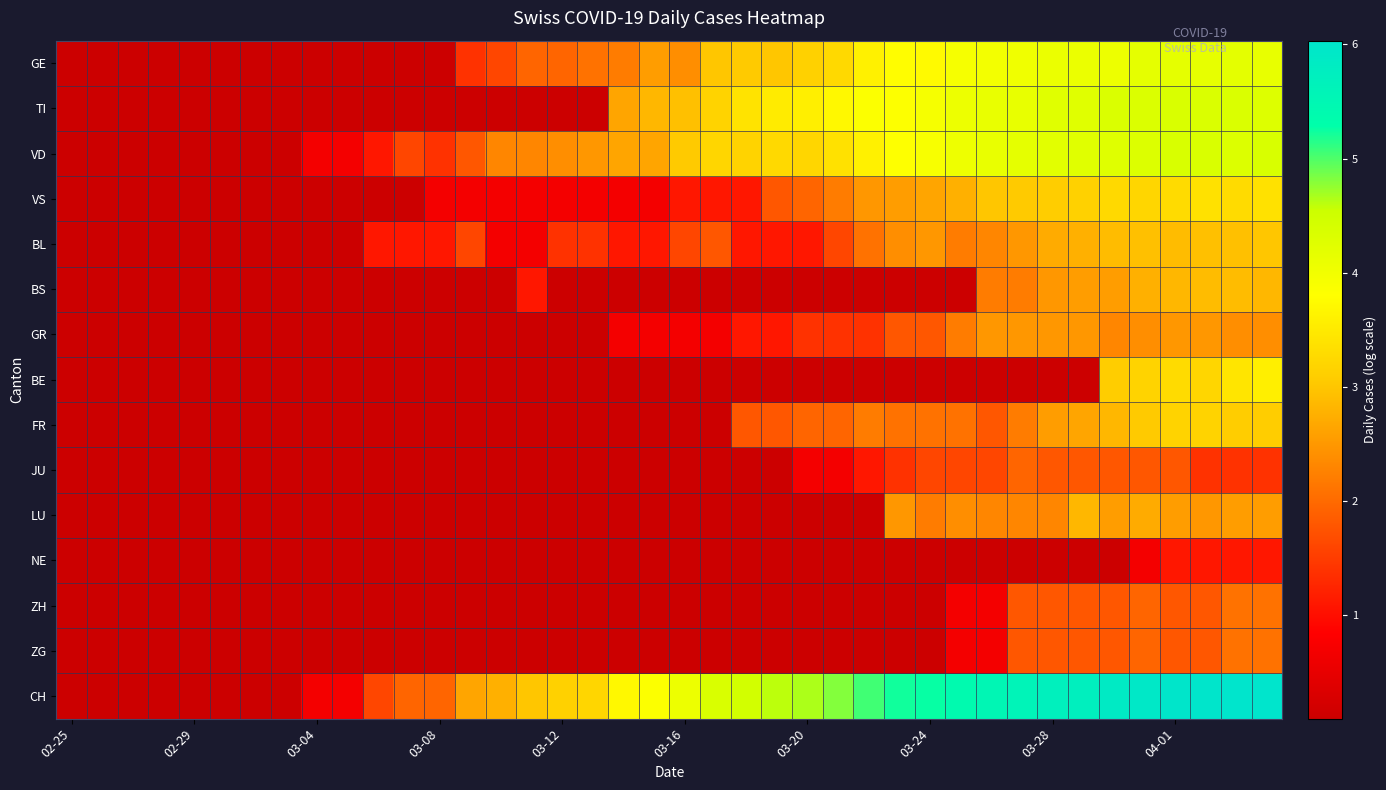

Reading left to right, transcribe all the data shown in this chart.

GE: 0.1	0.1	0.1	0.1	0.1	0.1	0.1	0.1	0.1	0.1	0.1	0.1	0.1	1.4	1.6	1.9	1.9	2.1	2.2	2.6	2.4	3.0	3.0	3.0	3.1	3.3	3.6	3.8	3.7	3.9	4.0	4.0	4.1	4.1	4.1	4.2	4.2	4.1	4.2	4.1
TI: 0.1	0.1	0.1	0.1	0.1	0.1	0.1	0.1	0.1	0.1	0.1	0.1	0.1	0.1	0.1	0.1	0.1	0.1	2.6	2.8	2.9	3.2	3.4	3.5	3.6	3.7	3.9	3.8	3.9	4.1	4.1	4.1	4.2	4.2	4.3	4.3	4.3	4.3	4.3	4.3
VD: 0.1	0.1	0.1	0.1	0.1	0.1	0.1	0.1	0.7	0.7	1.1	1.6	1.4	1.8	2.3	2.3	2.4	2.5	2.6	2.6	3.0	3.2	3.2	3.3	3.2	3.4	3.6	3.8	3.9	4.0	4.1	4.2	4.2	4.2	4.3	4.3	4.4	4.3	4.3	4.4
VS: 0.1	0.1	0.1	0.1	0.1	0.1	0.1	0.1	0.1	0.1	0.1	0.1	0.7	0.7	0.7	0.7	0.7	0.7	0.7	0.7	1.1	1.1	1.1	1.8	1.9	2.2	2.5	2.6	2.6	2.8	3.0	3.0	3.1	3.1	3.3	3.2	3.3	3.4	3.3	3.4
BL: 0.1	0.1	0.1	0.1	0.1	0.1	0.1	0.1	0.1	0.1	1.1	1.1	1.1	1.6	0.7	0.7	1.4	1.4	1.1	1.1	1.6	1.8	1.1	1.1	1.1	1.6	2.1	2.4	2.5	2.2	2.3	2.5	2.7	2.8	2.9	2.9	2.9	2.9	2.9	3.0
BS: 0.1	0.1	0.1	0.1	0.1	0.1	0.1	0.1	0.1	0.1	0.1	0.1	0.1	0.1	0.1	1.1	0.1	0.1	0.1	0.1	0.1	0.1	0.1	0.1	0.1	0.1	0.1	0.1	0.1	0.1	2.2	2.2	2.5	2.6	2.6	2.8	2.8	2.9	2.9	2.8
GR: 0.1	0.1	0.1	0.1	0.1	0.1	0.1	0.1	0.1	0.1	0.1	0.1	0.1	0.1	0.1	0.1	0.1	0.1	0.7	0.7	0.7	0.7	1.1	1.1	1.4	1.4	1.4	1.8	1.8	2.2	2.5	2.5	2.5	2.5	2.3	2.4	2.5	2.5	2.4	2.4
BE: 0.1	0.1	0.1	0.1	0.1	0.1	0.1	0.1	0.1	0.1	0.1	0.1	0.1	0.1	0.1	0.1	0.1	0.1	0.1	0.1	0.1	0.1	0.1	0.1	0.1	0.1	0.1	0.1	0.1	0.1	0.1	0.1	0.1	0.1	3.1	3.2	3.3	3.2	3.4	3.6
FR: 0.1	0.1	0.1	0.1	0.1	0.1	0.1	0.1	0.1	0.1	0.1	0.1	0.1	0.1	0.1	0.1	0.1	0.1	0.1	0.1	0.1	0.1	1.8	1.8	1.9	1.9	2.2	2.1	2.1	2.1	1.8	2.2	2.6	2.6	2.8	3.0	3.2	3.2	3.1	3.1
JU: 0.1	0.1	0.1	0.1	0.1	0.1	0.1	0.1	0.1	0.1	0.1	0.1	0.1	0.1	0.1	0.1	0.1	0.1	0.1	0.1	0.1	0.1	0.1	0.1	0.7	0.7	1.1	1.4	1.6	1.6	1.6	1.9	1.8	1.8	1.8	1.8	1.8	1.4	1.4	1.4
LU: 0.1	0.1	0.1	0.1	0.1	0.1	0.1	0.1	0.1	0.1	0.1	0.1	0.1	0.1	0.1	0.1	0.1	0.1	0.1	0.1	0.1	0.1	0.1	0.1	0.1	0.1	0.1	2.5	2.2	2.4	2.3	2.3	2.3	2.8	2.6	2.7	2.6	2.5	2.6	2.6
NE: 0.1	0.1	0.1	0.1	0.1	0.1	0.1	0.1	0.1	0.1	0.1	0.1	0.1	0.1	0.1	0.1	0.1	0.1	0.1	0.1	0.1	0.1	0.1	0.1	0.1	0.1	0.1	0.1	0.1	0.1	0.1	0.1	0.1	0.1	0.1	0.7	1.1	1.1	1.1	1.1
ZH: 0.1	0.1	0.1	0.1	0.1	0.1	0.1	0.1	0.1	0.1	0.1	0.1	0.1	0.1	0.1	0.1	0.1	0.1	0.1	0.1	0.1	0.1	0.1	0.1	0.1	0.1	0.1	0.1	0.1	0.7	0.7	1.8	1.8	1.8	1.8	1.9	1.8	1.8	2.1	2.1
ZG: 0.1	0.1	0.1	0.1	0.1	0.1	0.1	0.1	0.1	0.1	0.1	0.1	0.1	0.1	0.1	0.1	0.1	0.1	0.1	0.1	0.1	0.1	0.1	0.1	0.1	0.1	0.1	0.1	0.1	0.7	0.7	1.8	1.8	1.8	1.8	1.9	1.8	1.8	2.1	2.1
CH: 0.1	0.1	0.1	0.1	0.1	0.1	0.1	0.1	0.7	0.7	1.6	1.9	1.9	2.6	2.8	3.0	3.1	3.2	3.7	3.9	4.1	4.3	4.5	4.6	4.7	4.8	5.0	5.2	5.3	5.4	5.5	5.6	5.7	5.7	5.9	5.9	6.0	6.0	6.0	6.0